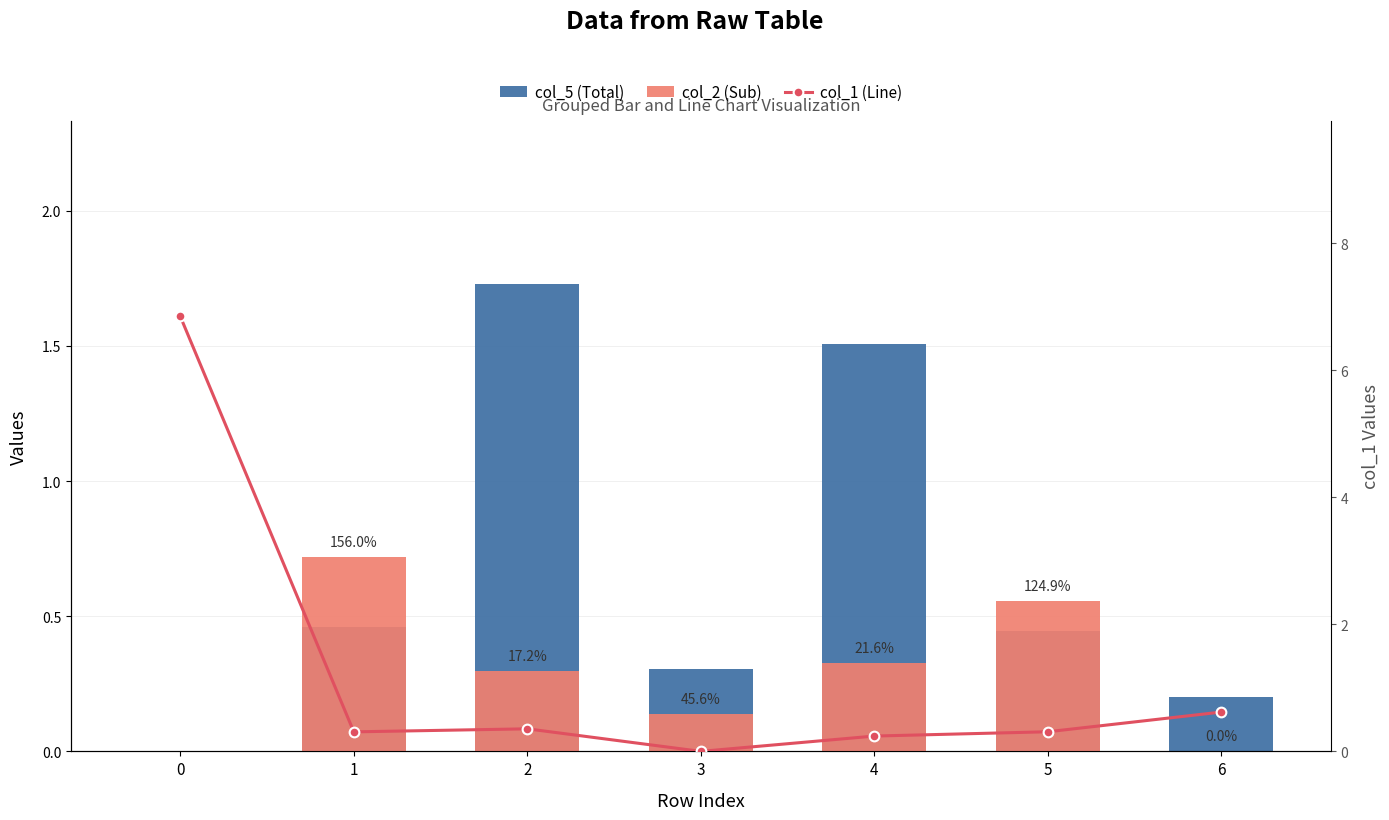

What is the difference between the highest and lowest values at 3?

0.3